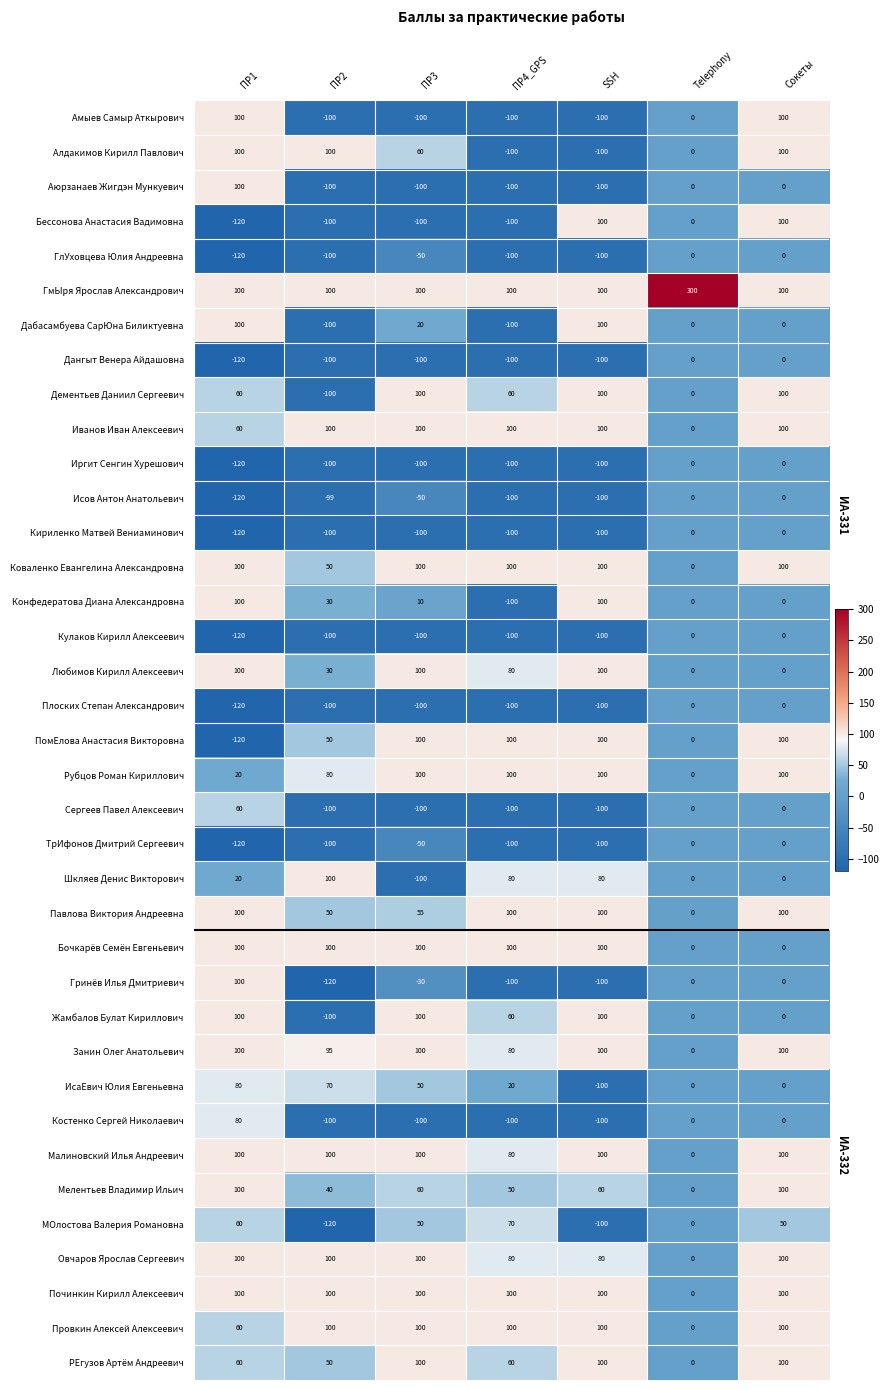

What is the difference between the highest and lowest values at SSH?

200